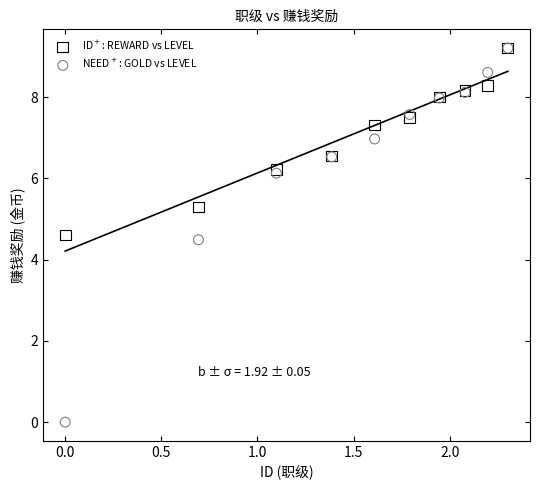

What are all the series names shown in the legend?

ID$^+$: REWARD vs LEVEL, NEED$^+$: GOLD vs LEVEL